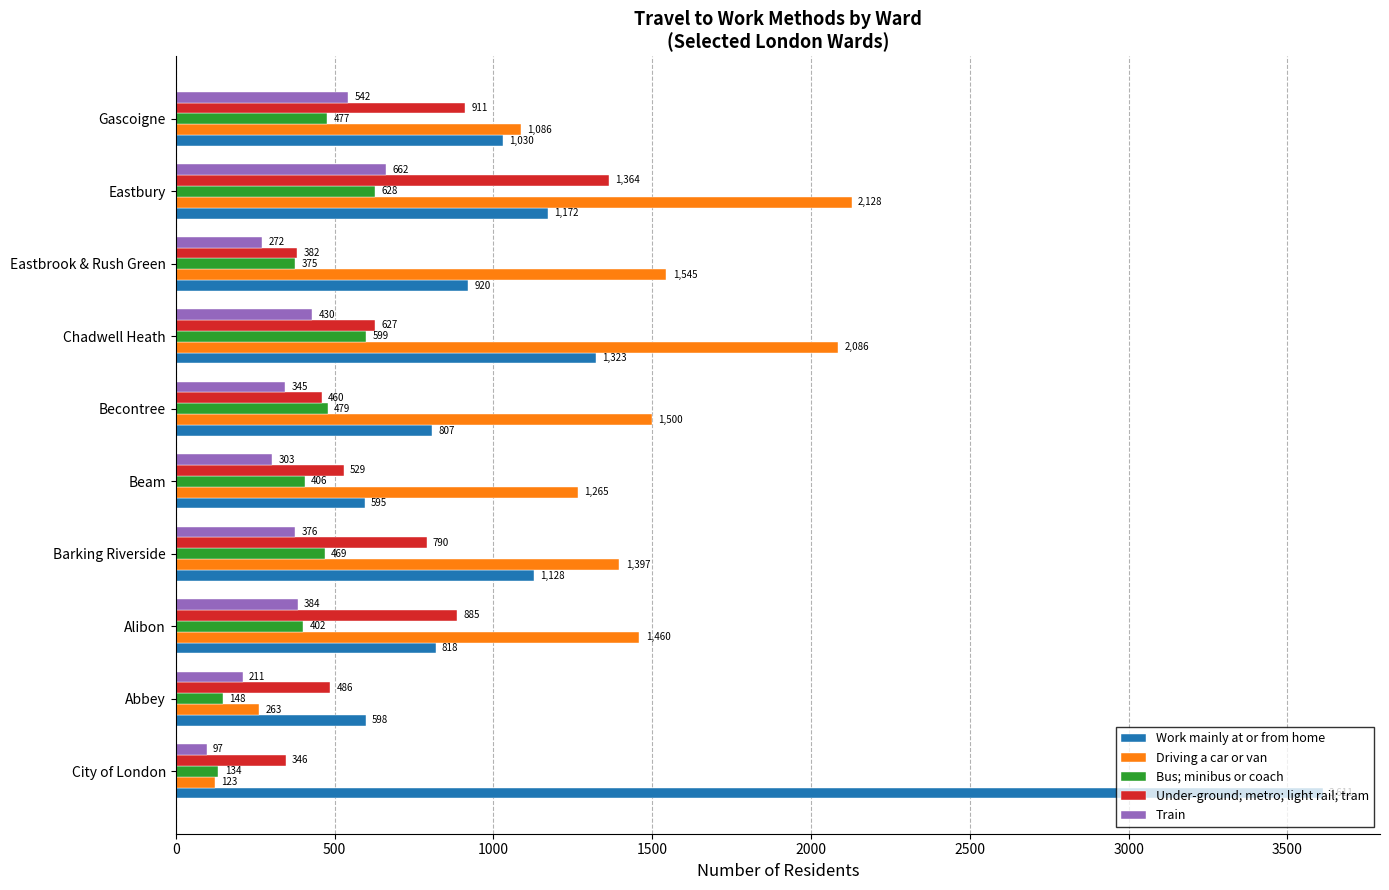

What is the difference between the second highest and second lowest values in the Under-ground; metro; light rail; tram series?

529